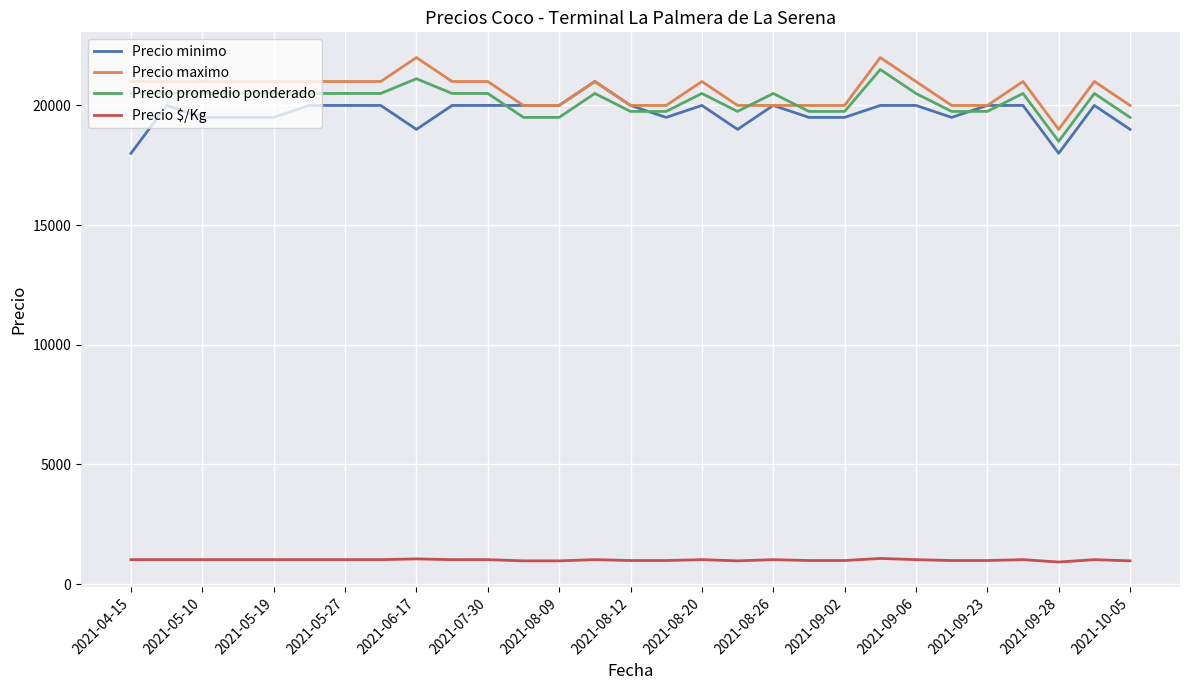

How many distinct data groups are displayed?

4